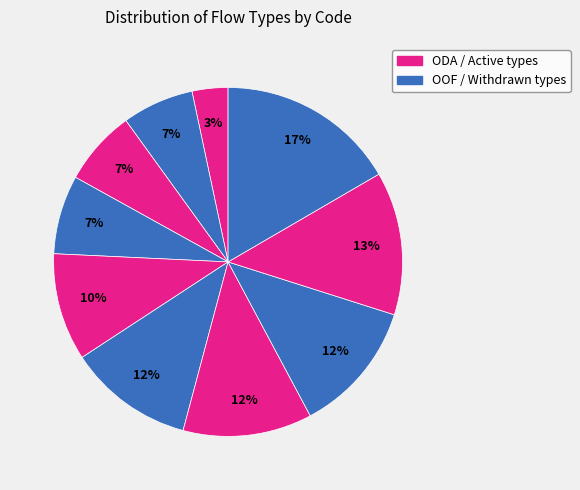

Is there a majority slice in this chart?

No